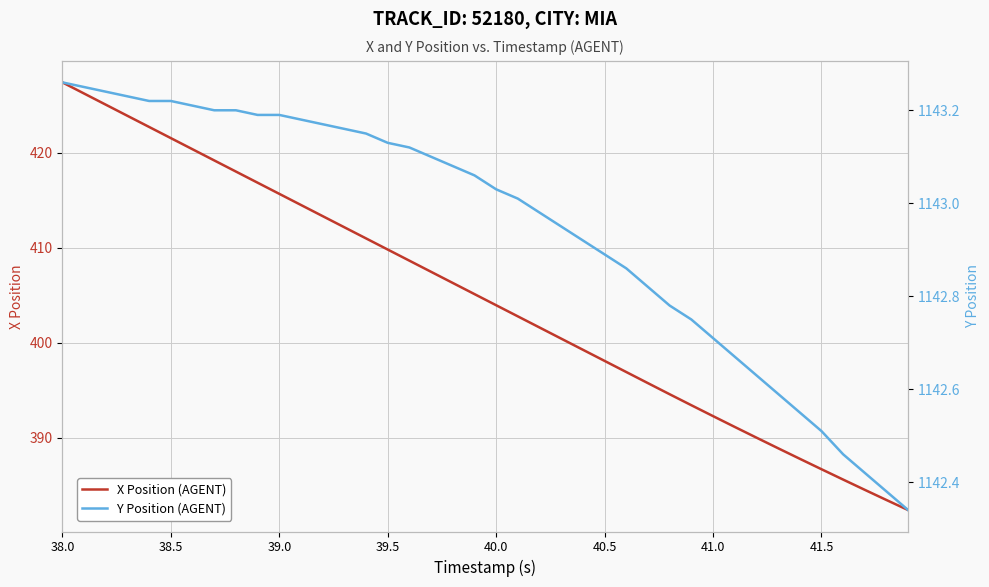

True or false: Y Position (AGENT) and X Position (AGENT) cross at least once.

False